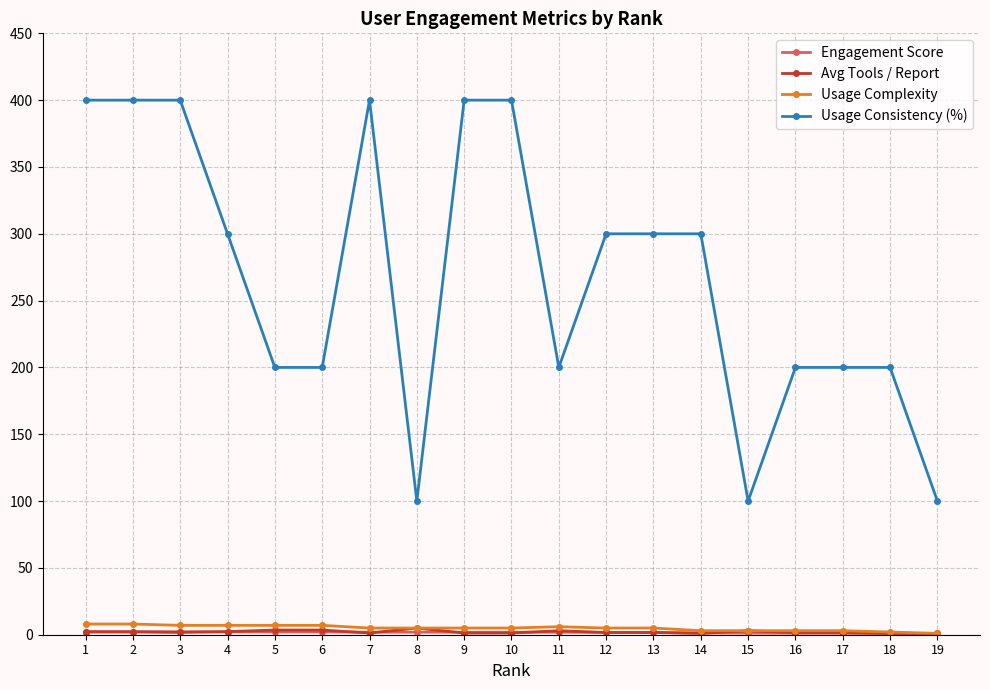

What is the lowest value of the Usage Consistency (%) series?

100.0